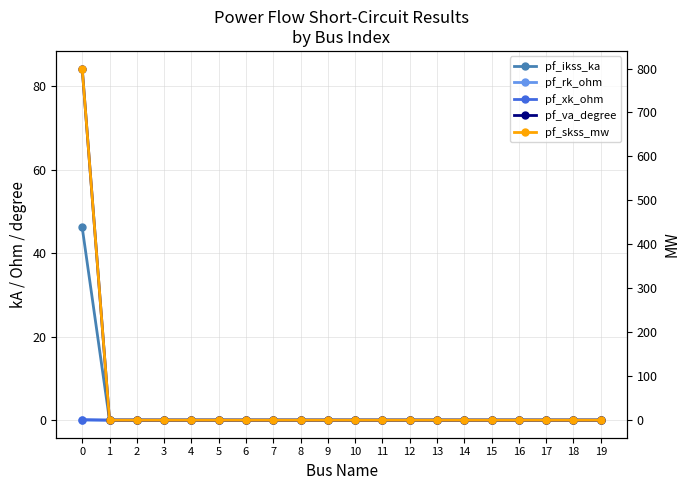

What is the difference between the highest and lowest values at 0?

800.0